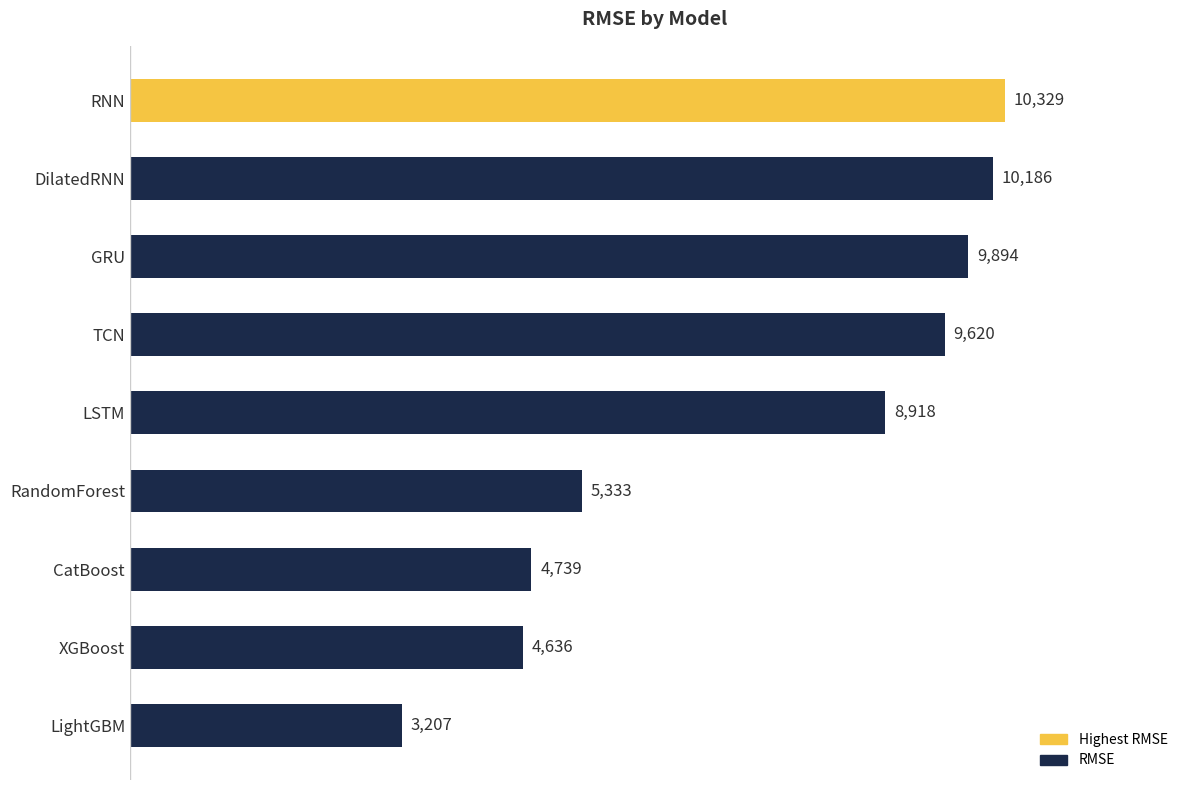

What is the minimum value shown in the chart?

3207.2